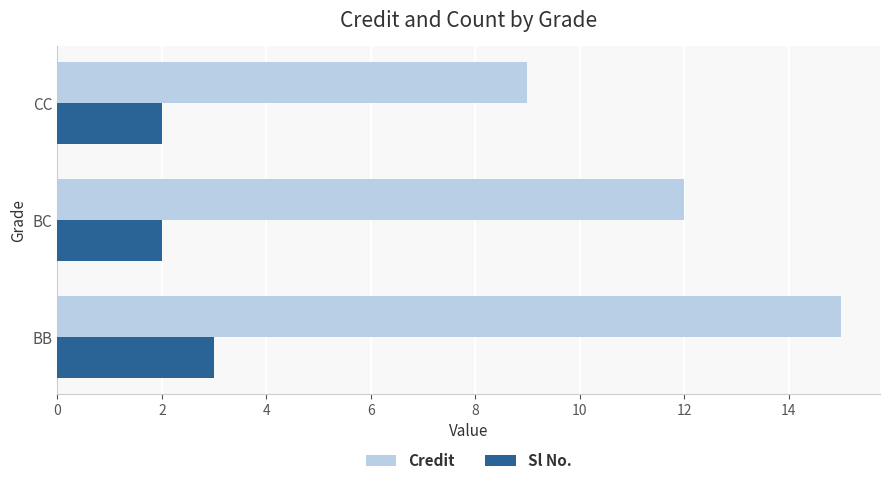

List the series in order of their peak value, lowest first.

Sl No., Credit